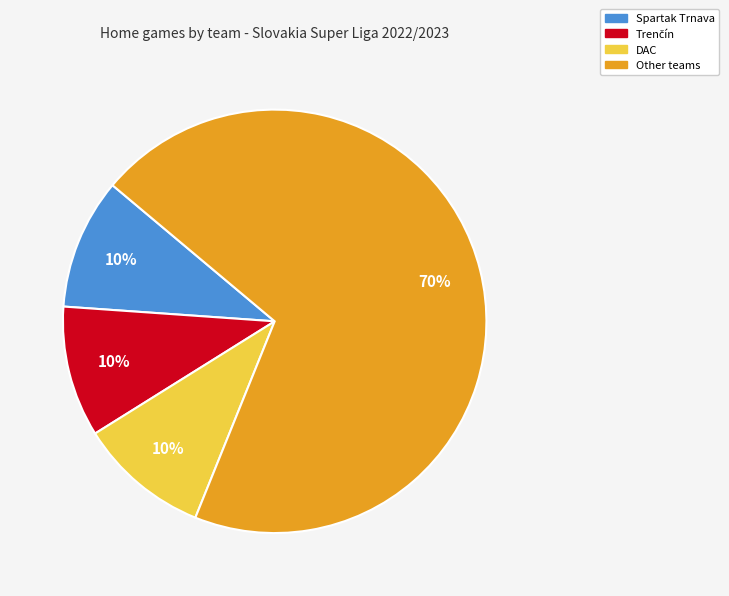

How many segments does this pie chart have?

4